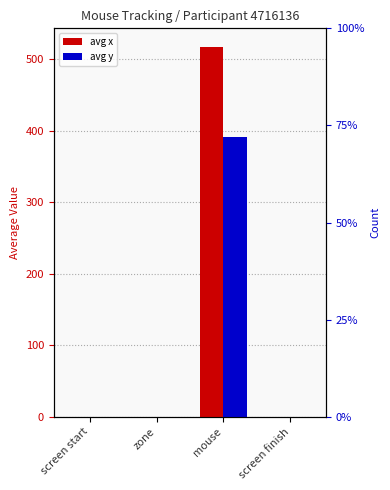

How many groups of bars are there?

4